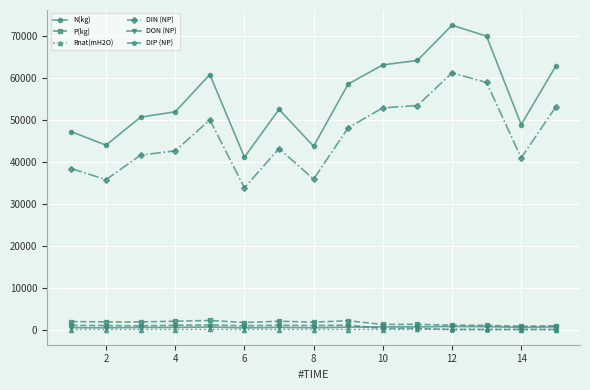

At how many categories does at least one series exceed 30328?

15